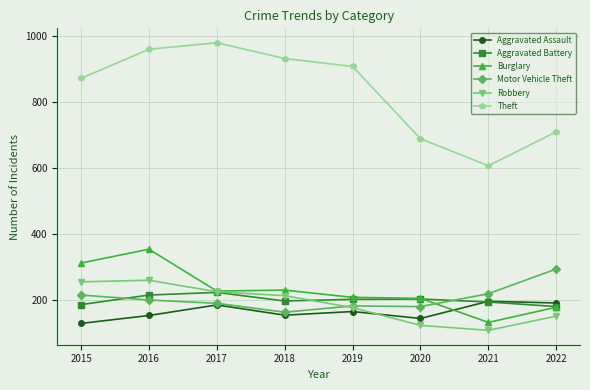

What is the total value across all series at 2022?

1698